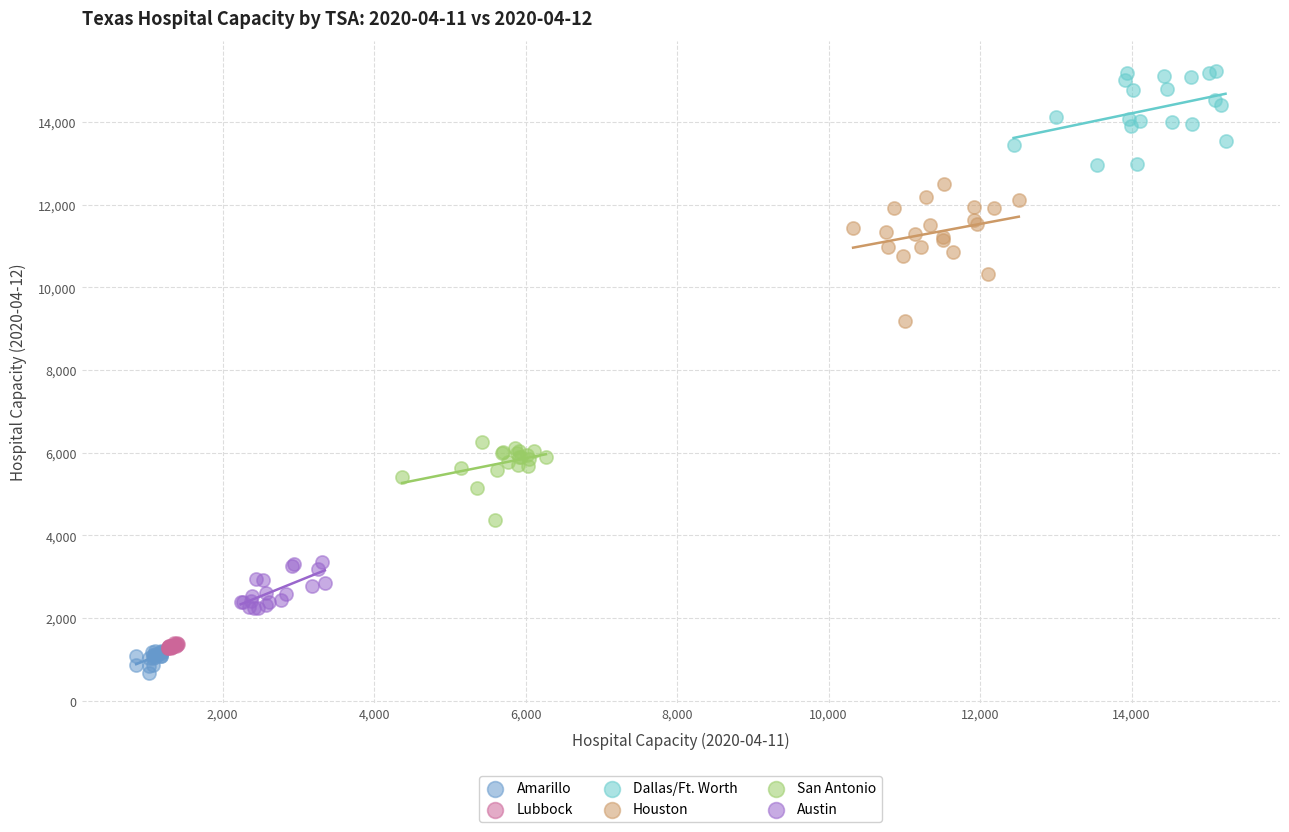

Which series reaches the minimum Y coordinate?

Amarillo